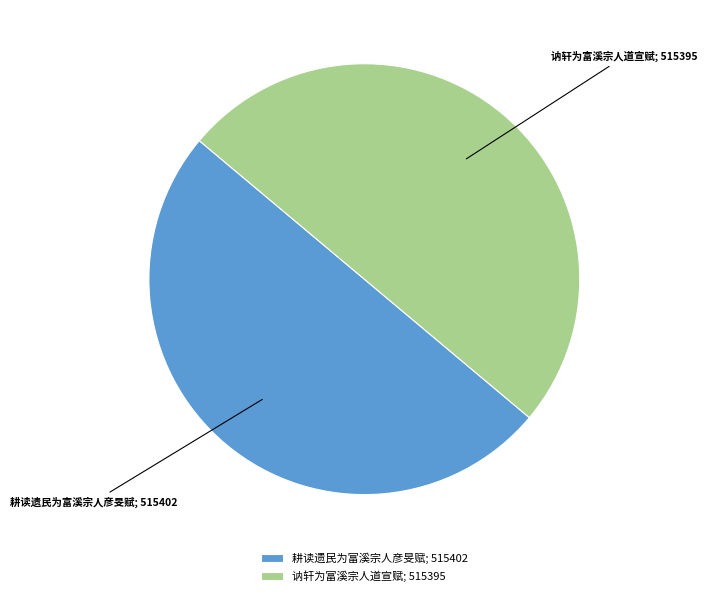

The 耕读遗民为富溪宗人彦旻赋; 515402 slice represents 63% of the pie. True or false?

False